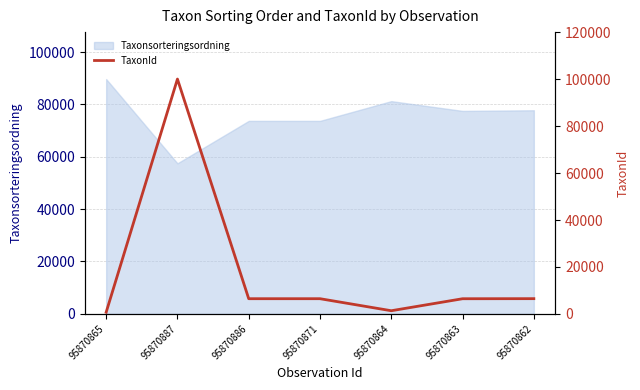

What is the highest value of the Taxonsorteringsordning series?

89673